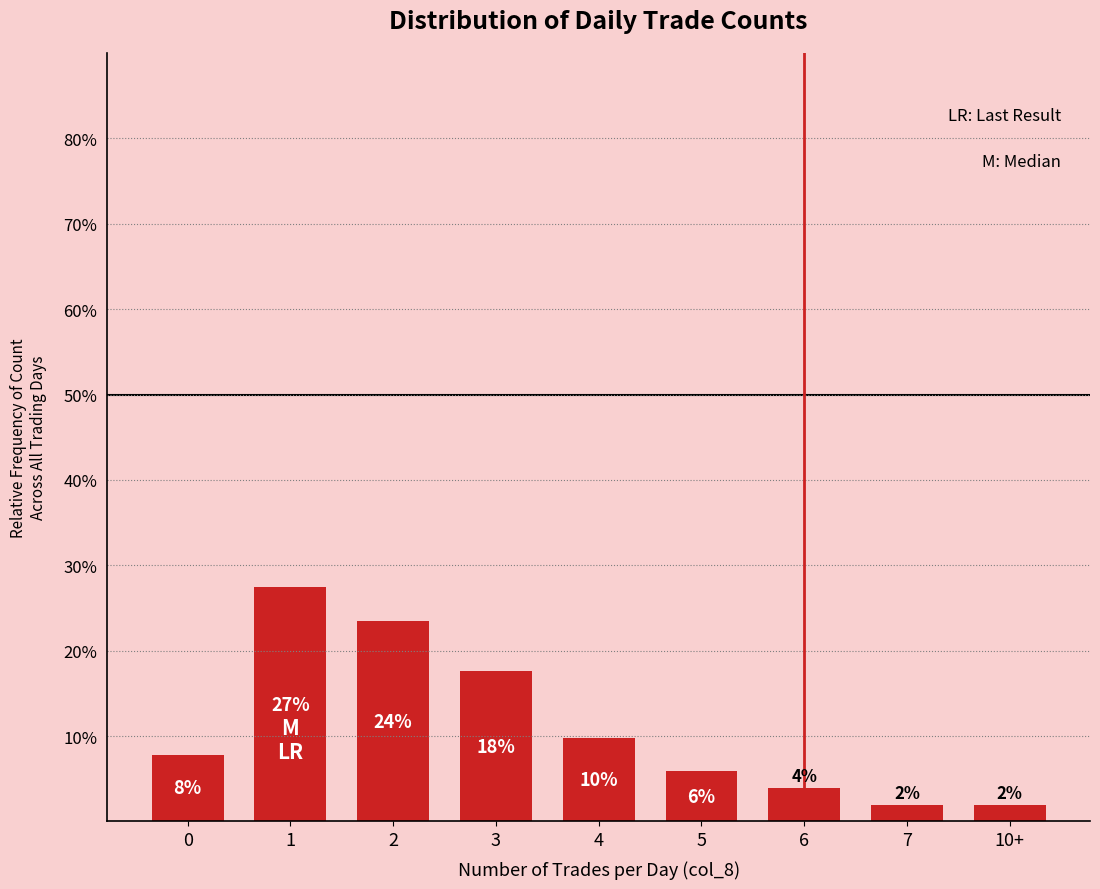

What is the sum of the values at 3 and 6?

21.6